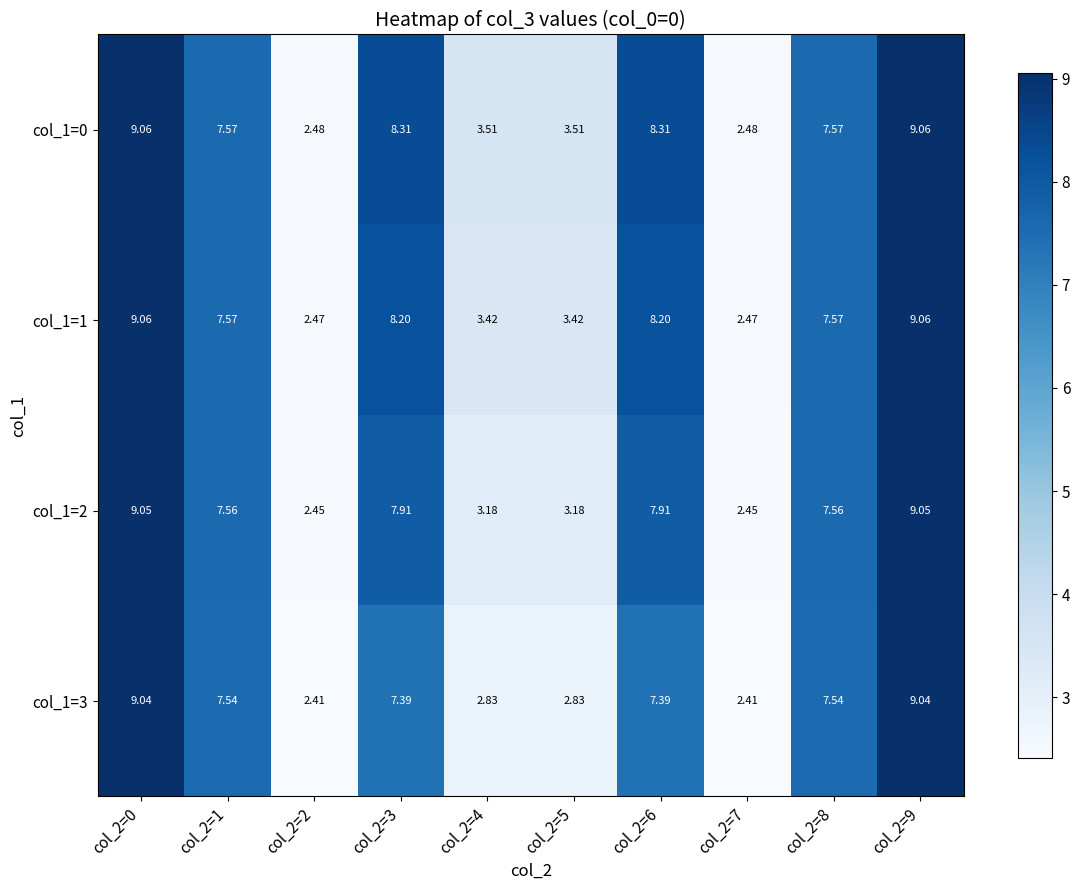

Is the value of col_1=3 at col_2=2 greater than the value of col_1=1 at col_2=6?

No